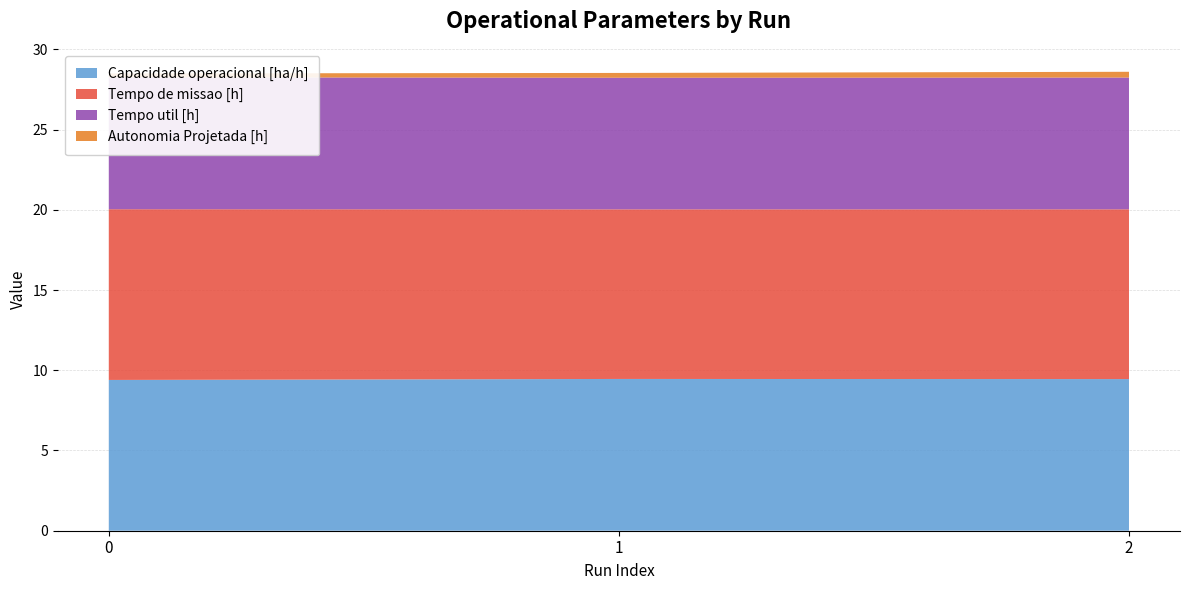

Reading left to right, what are all the values shown in this chart?

Capacidade operacional [ha/h]: 0=9.4	1=9.5	2=9.4
Tempo de missao [h]: 0=10.6	1=10.6	2=10.6
Tempo util [h]: 0=8.2	1=8.2	2=8.2
Autonomia Projetada [h]: 0=0.2	1=0.3	2=0.4